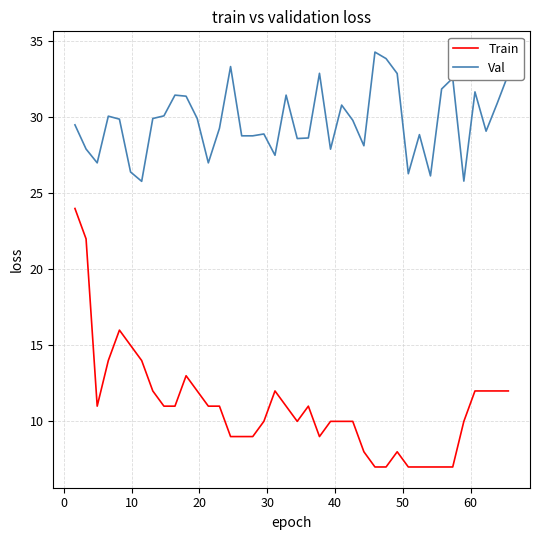

Which series has the largest total across all categories?

Val